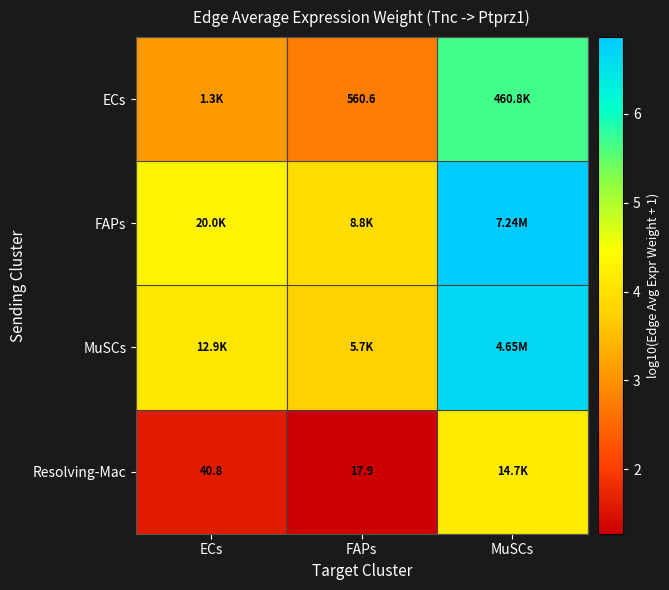

Is the value of ECs at FAPs greater than the value of Resolving-Mac at FAPs?

Yes